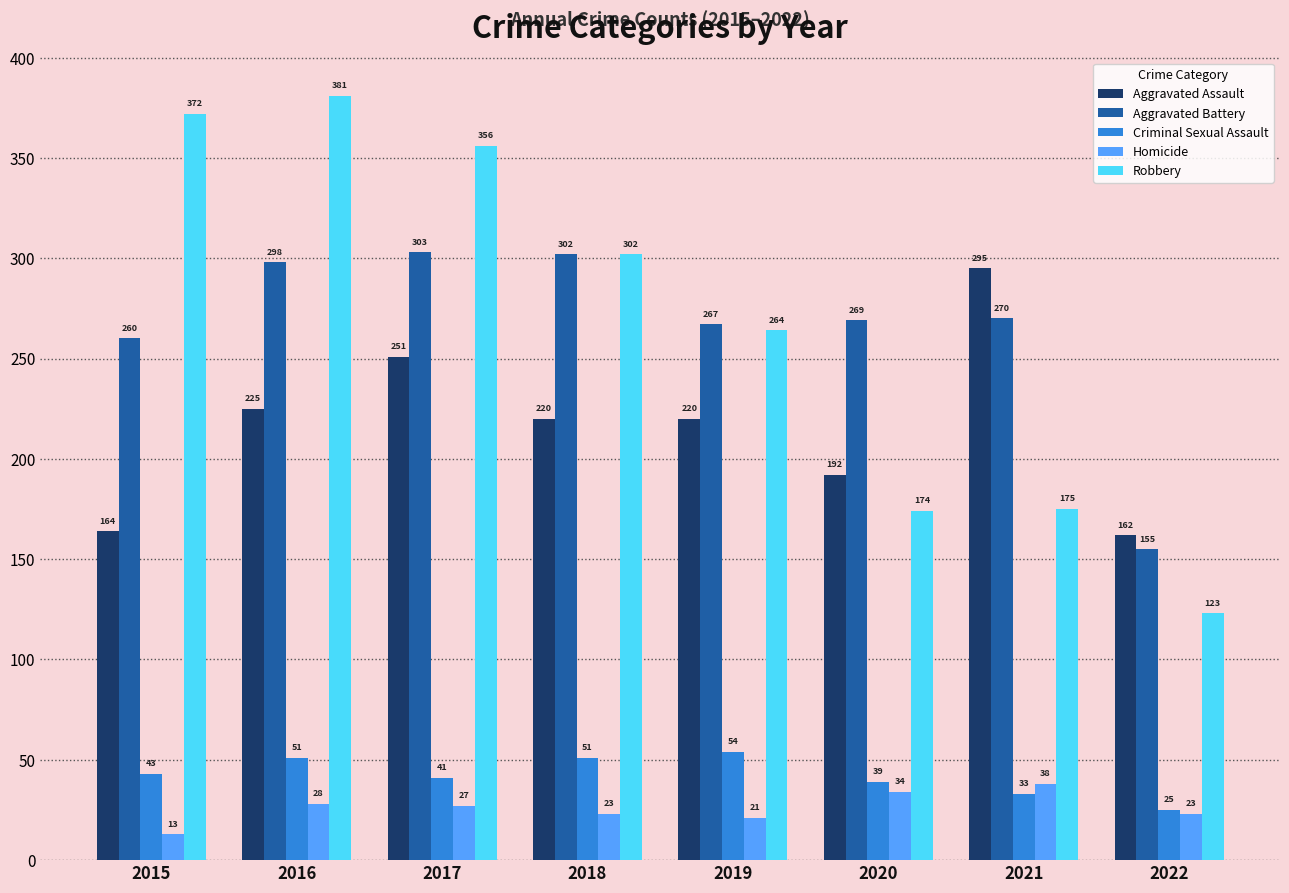

Which series has the largest total across all categories?

Robbery